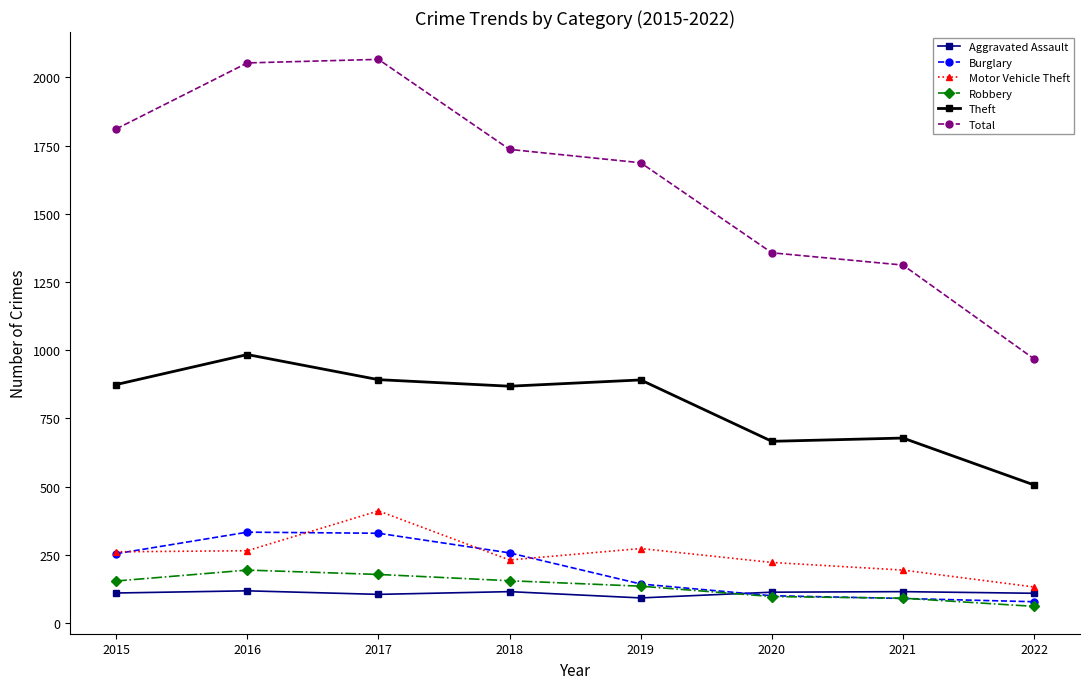

What is the difference between the Burglary values at 2020 and 2016?

233